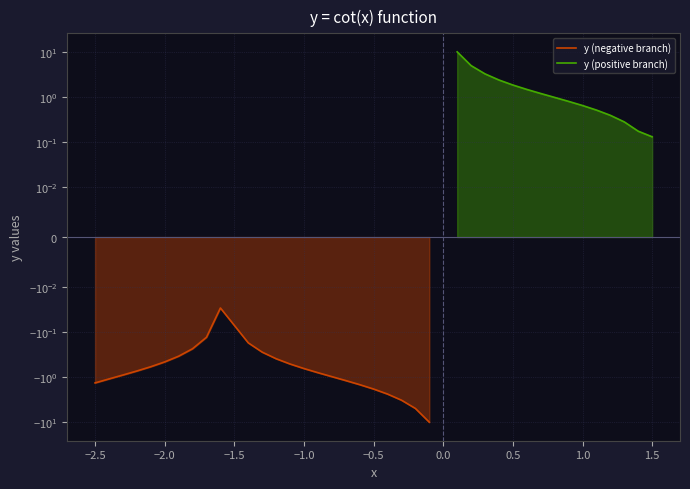

How many data points does each series have?

40